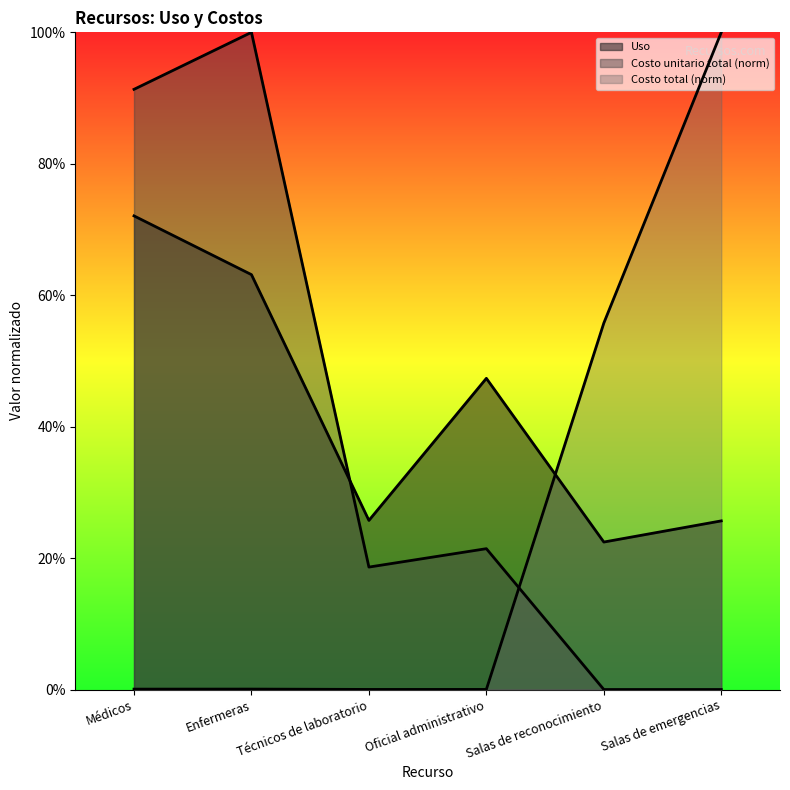

The Costo total series shows 0.0 at Médicos. True or false?

True